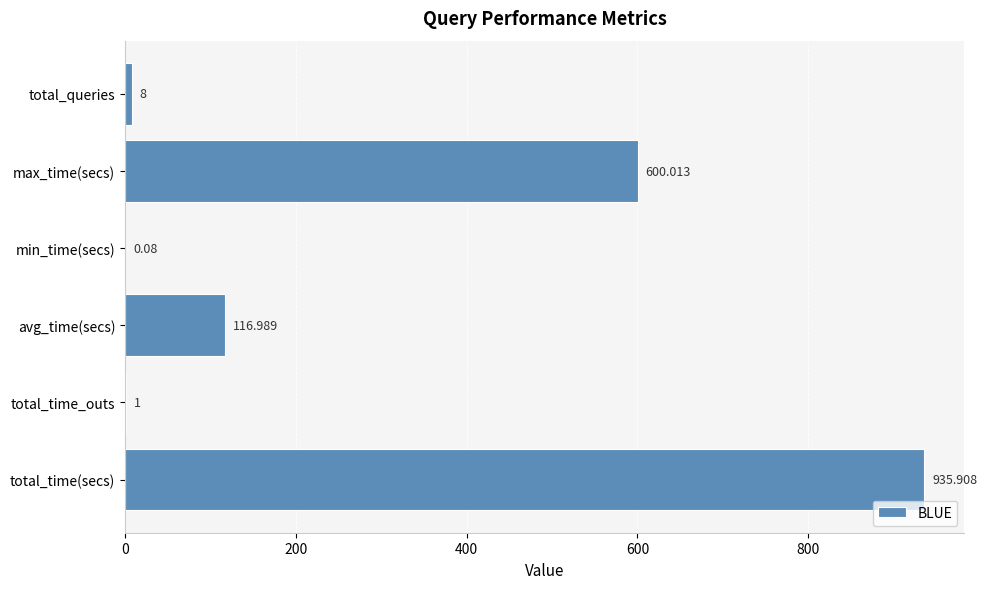

How many data points does each series have?

6